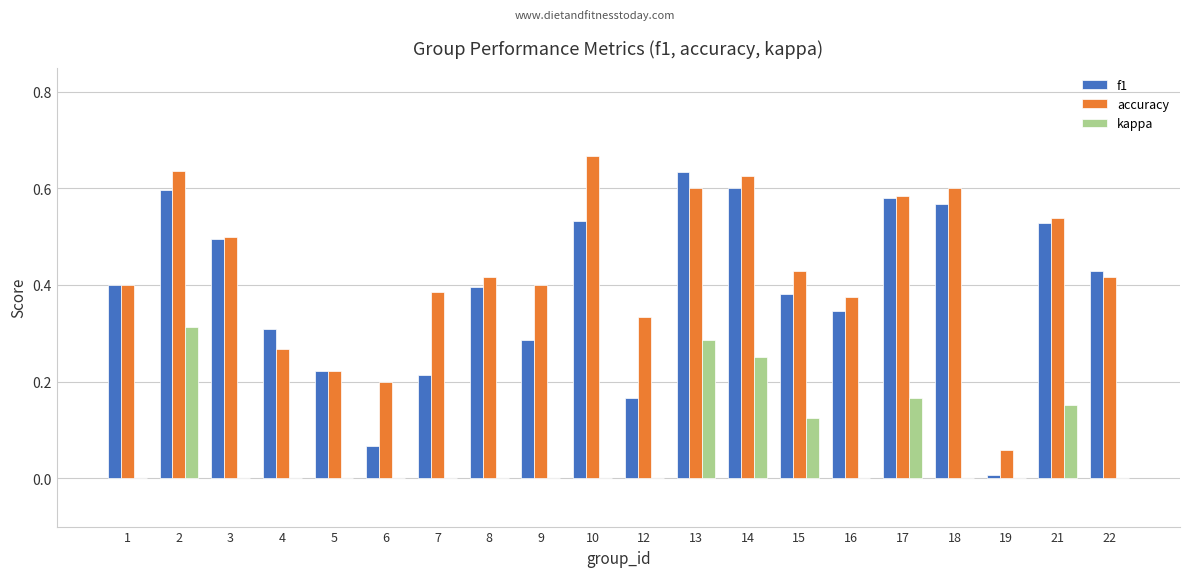

How many groups of bars are there?

20